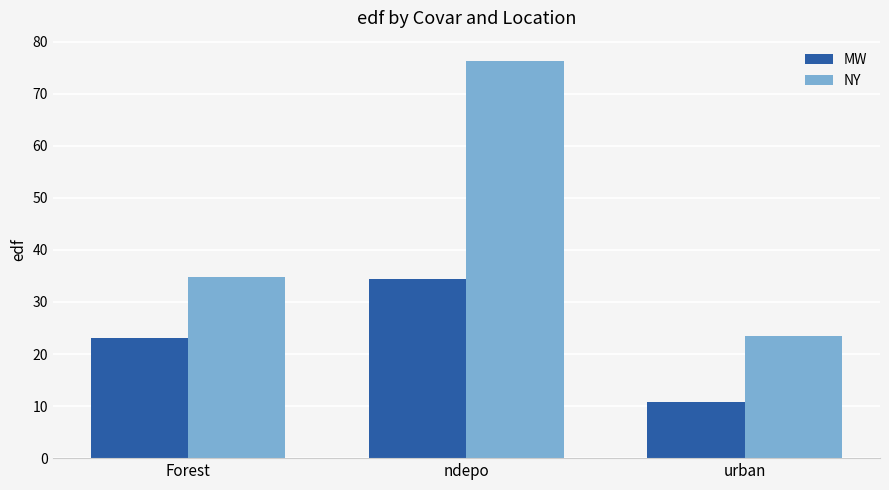

Reading left to right, list all the values displayed in this chart.

MW: 23.1	34.4	10.7
NY: 34.9	76.4	23.5